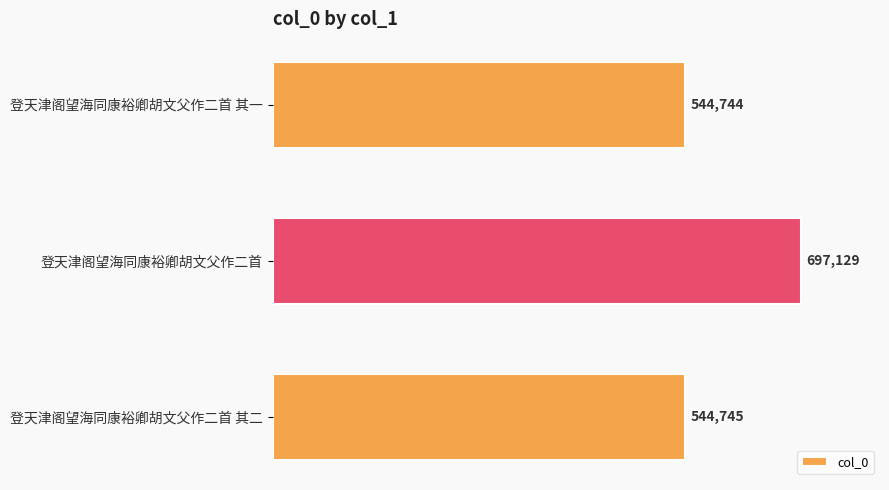

Is it true that the value at 登天津阁望海同康裕卿胡文父作二首 is 1117386?

False